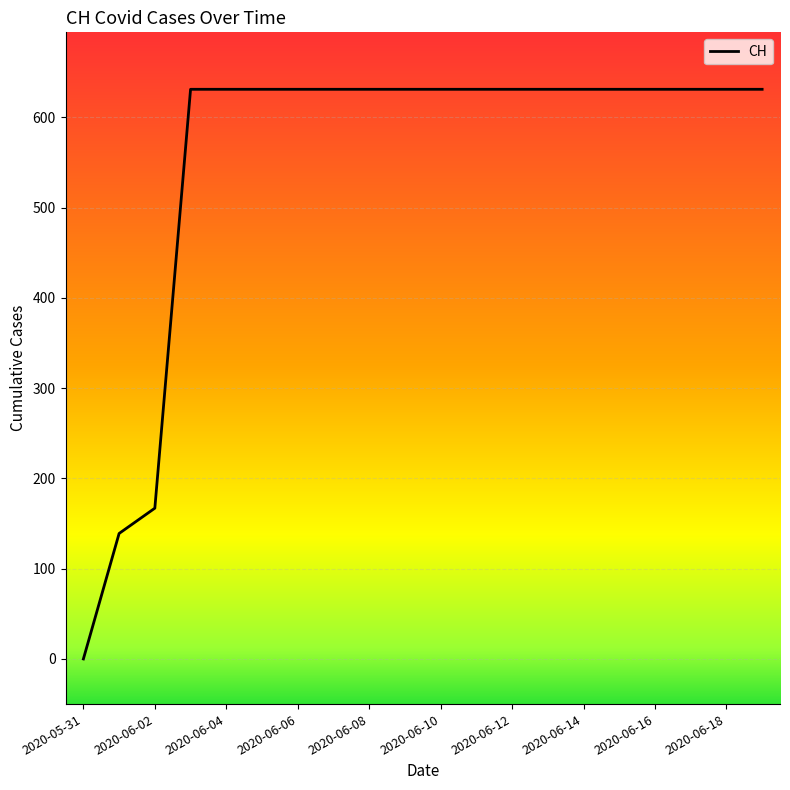

How many values are above zero?

19